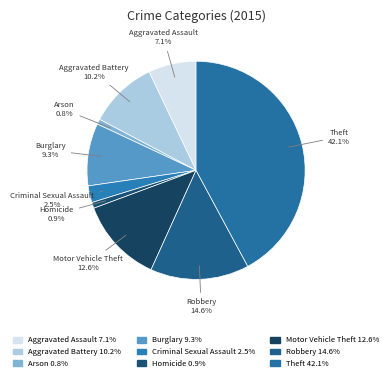

Is there any slice that represents more than half of the pie?

No